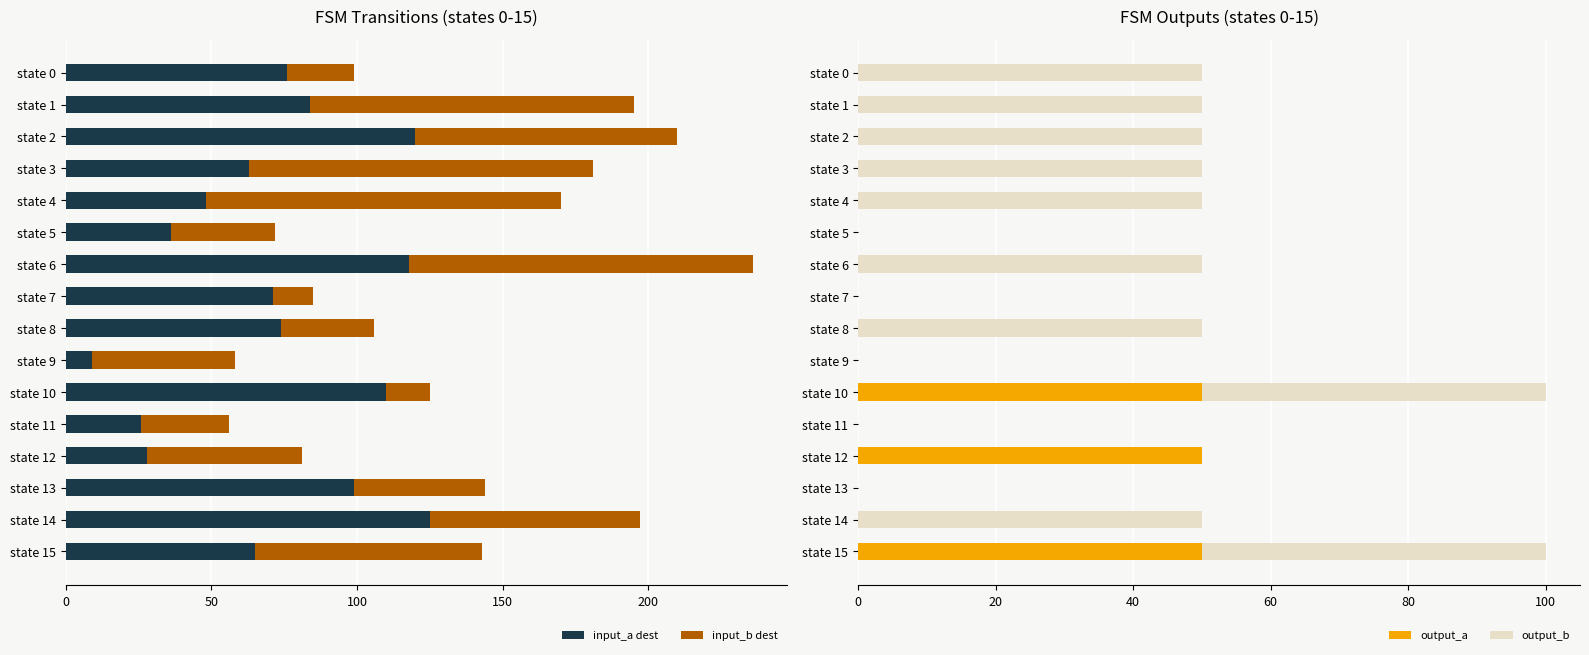

Which category has the highest value in the input_a dest series?

state 14